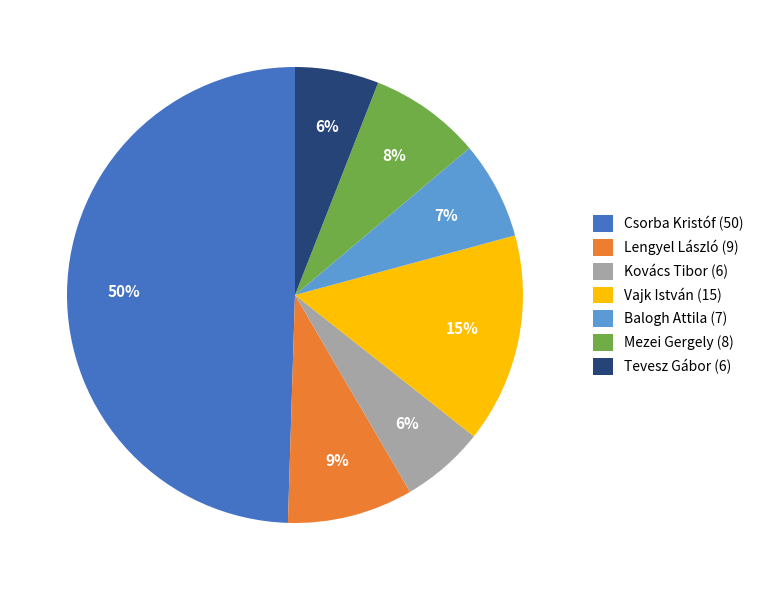

Does Vajk István (15) represent more than half of the total?

No